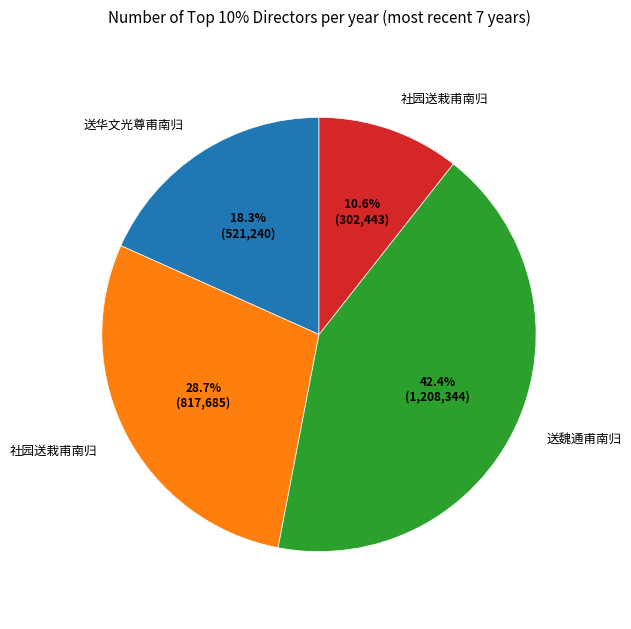

How many segments does this pie chart have?

4